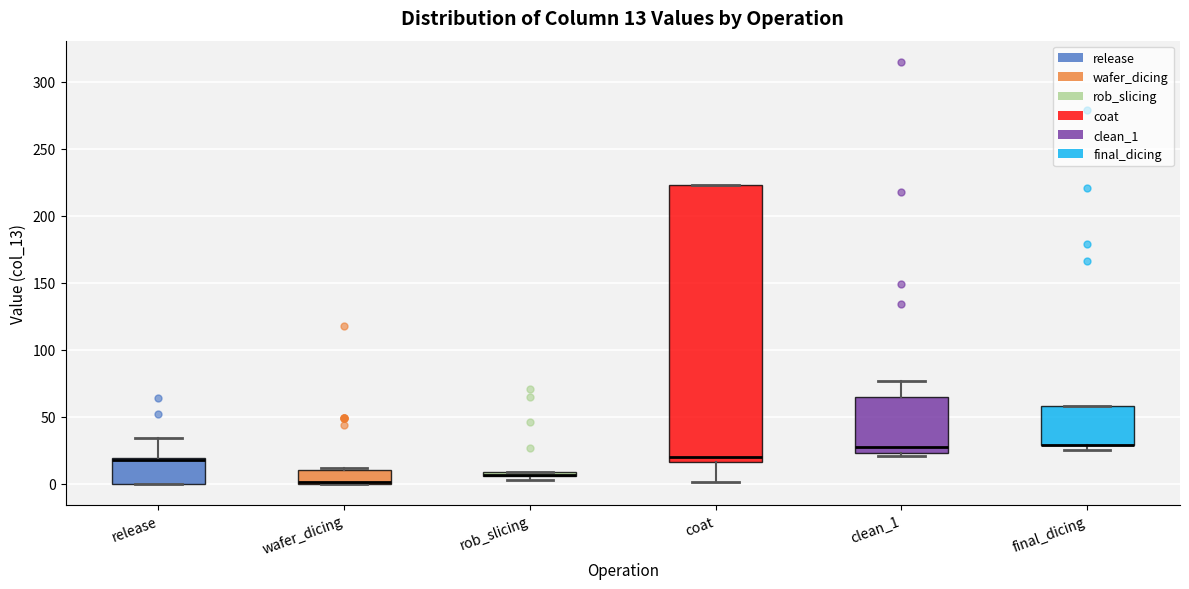

Comparing the boxes themselves (not the whiskers), which one is the tallest?

coat